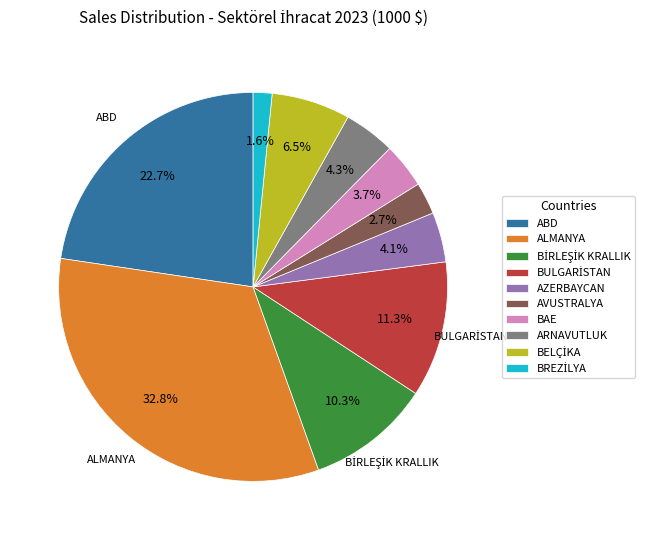

What is the total percentage of ARNAVUTLUK and BAE?

8.0%